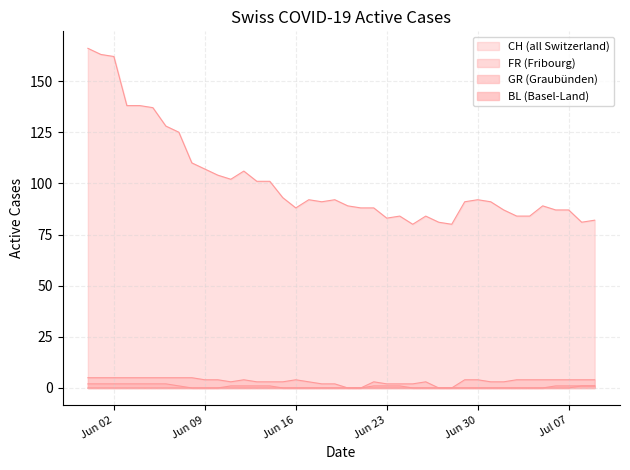

Reading left to right, what are all the values shown in this chart?

CH: 166	163	162	138	138	137	128	125	110	107	104	102	106	101	101	93	88	92	91	92	89	88	88	83	84	80	84	81	80	91	92	91	87	84	84	89	87	87	81	82
FR: 5	5	5	5	5	5	5	5	5	4	4	3	4	3	3	3	4	3	2	2	0	0	3	2	2	2	3	0	0	4	4	3	3	4	4	4	4	4	4	4
GR: 2	2	2	2	2	2	2	1	0	0	0	1	1	1	1	0	0	0	0	0	0	0	1	1	1	0	0	0	0	0	0	0	0	0	0	0	0	0	1	1
BL: 0	0	0	0	0	0	0	0	0	0	0	0	0	0	0	0	0	0	0	0	0	0	0	0	0	0	0	0	0	0	0	0	0	0	0	0	1	1	1	1